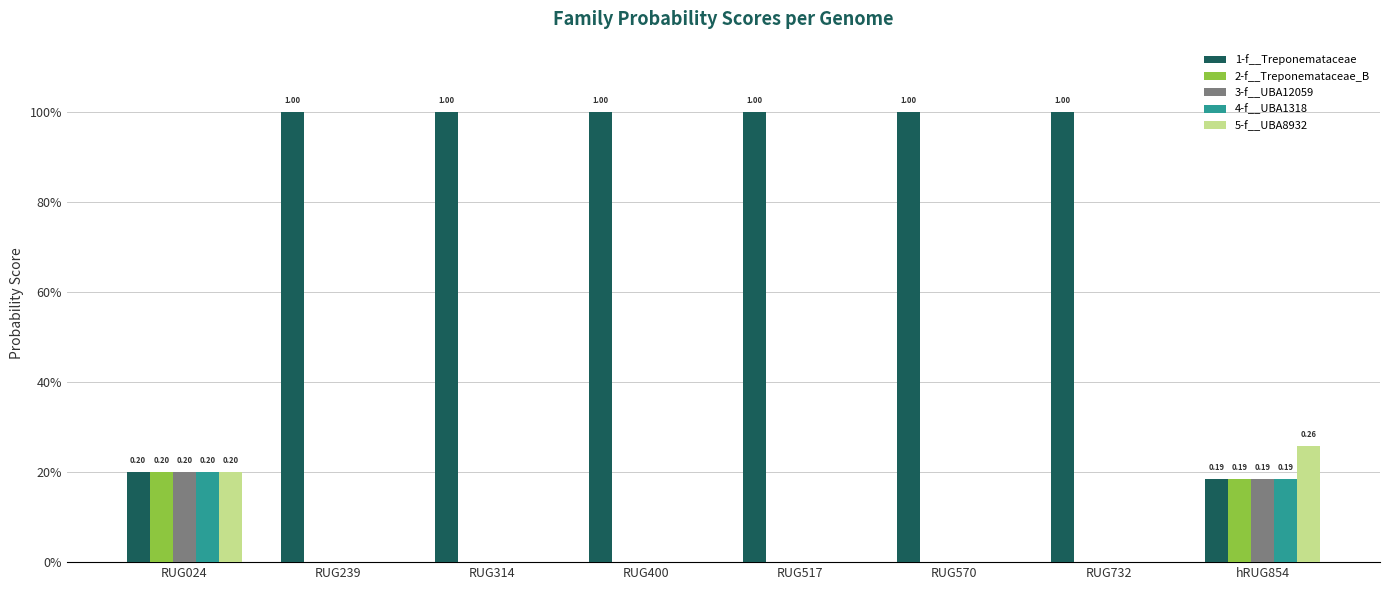

Is it true that 2-f__Treponemataceae_B equals 0.1 at RUG400?

False